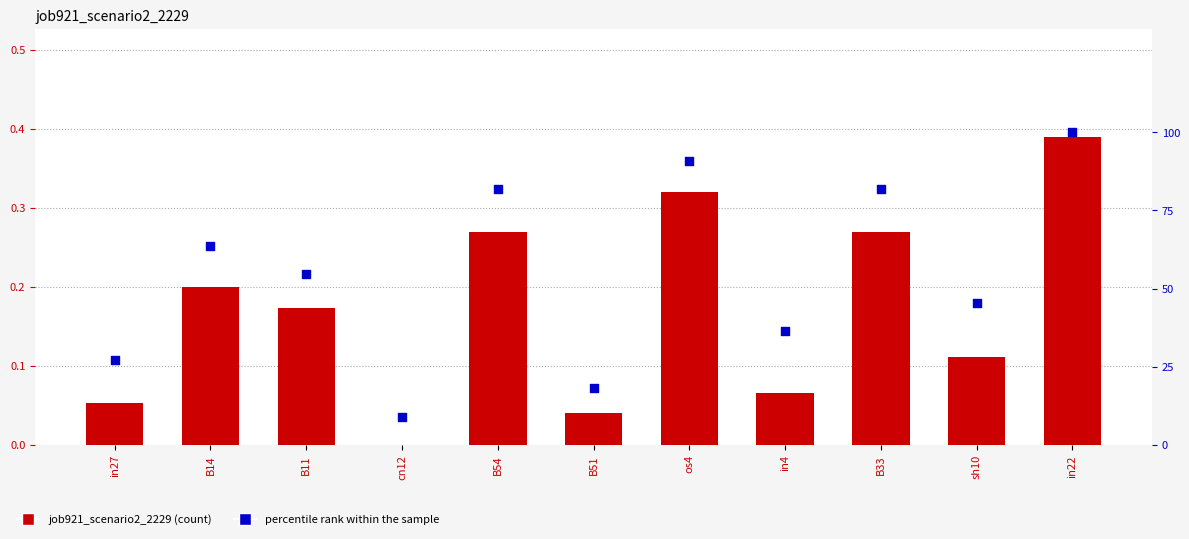

Is the value of job921_scenario2_2229 at in22 greater than the value of percentile rank within the sample at in4?

No